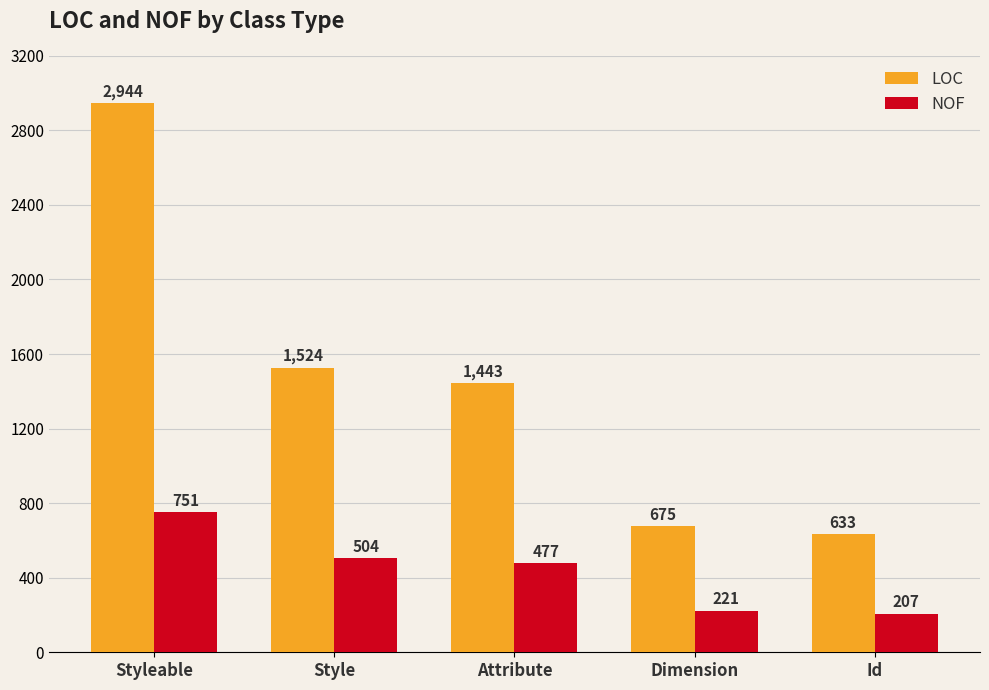

At which category is the sum across all series the highest?

Styleable